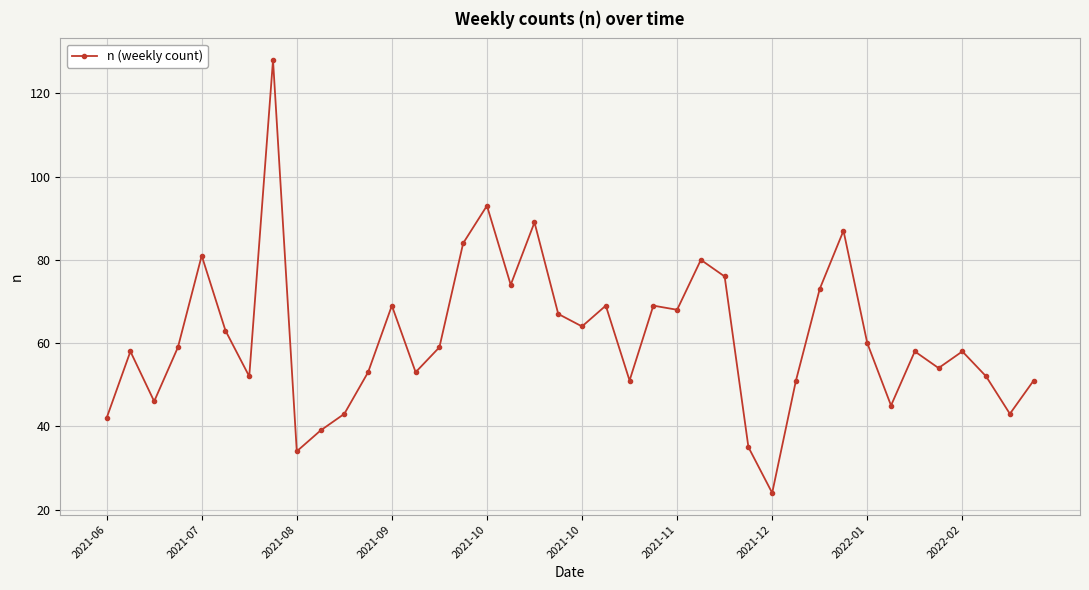

True or false: the data has more than 0 interior local peaks.

True